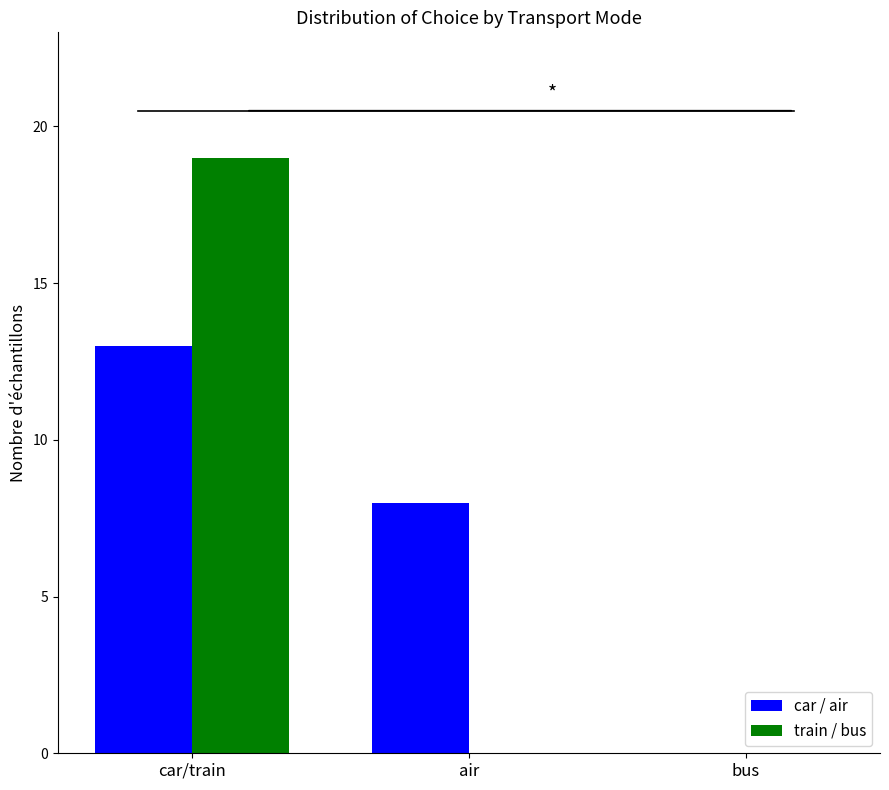

What is the total value across all series at air?

8